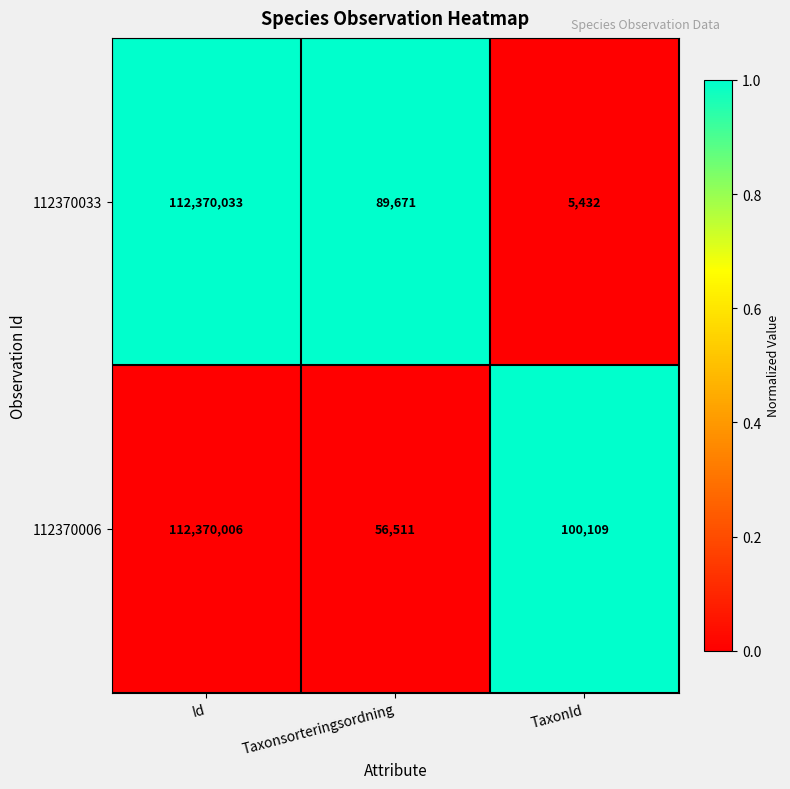

At which category does the chart reach its minimum across all series?

TaxonId